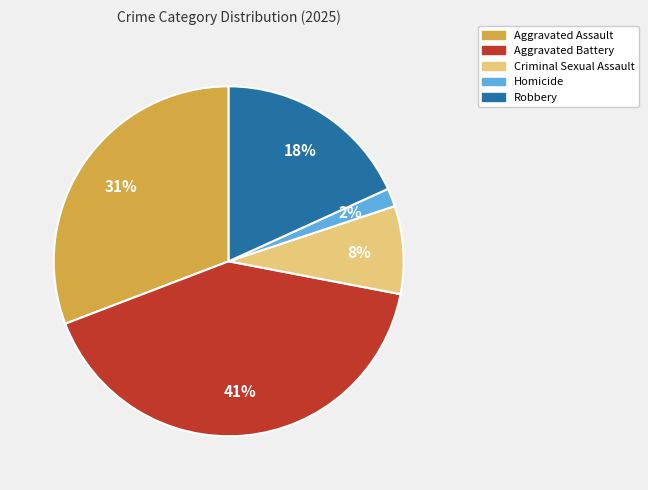

Count the number of slices in the pie.

5